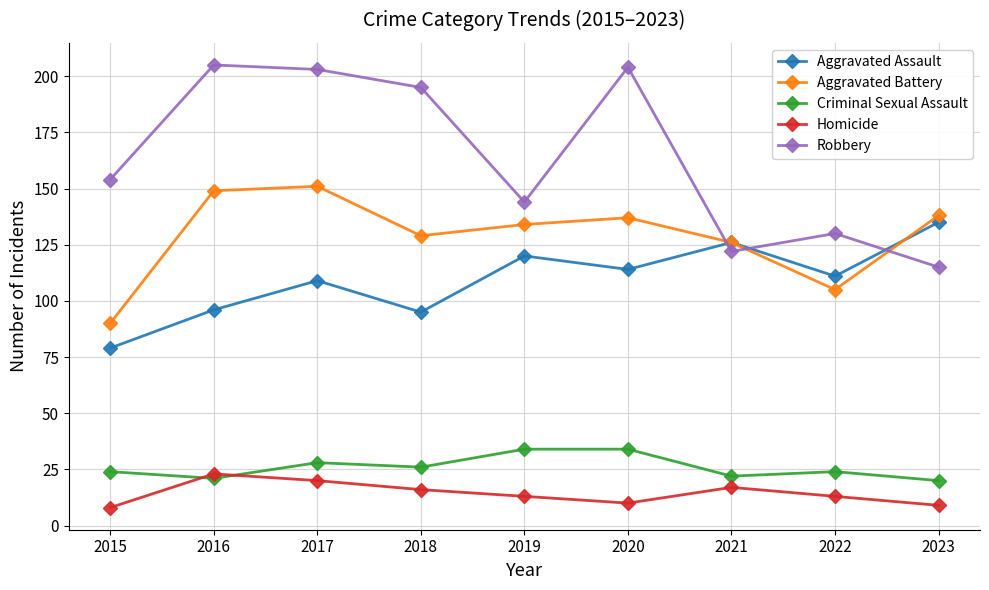

Which series has the largest total across all categories?

Robbery